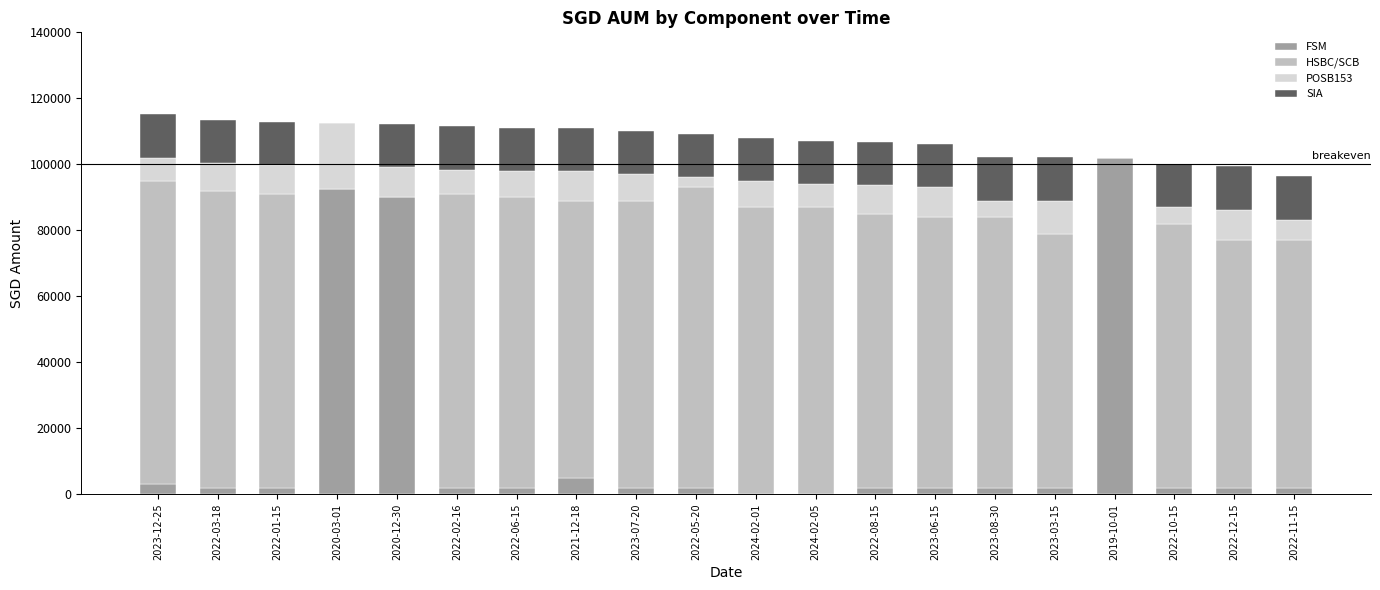

Count the number of data series in this chart.

4